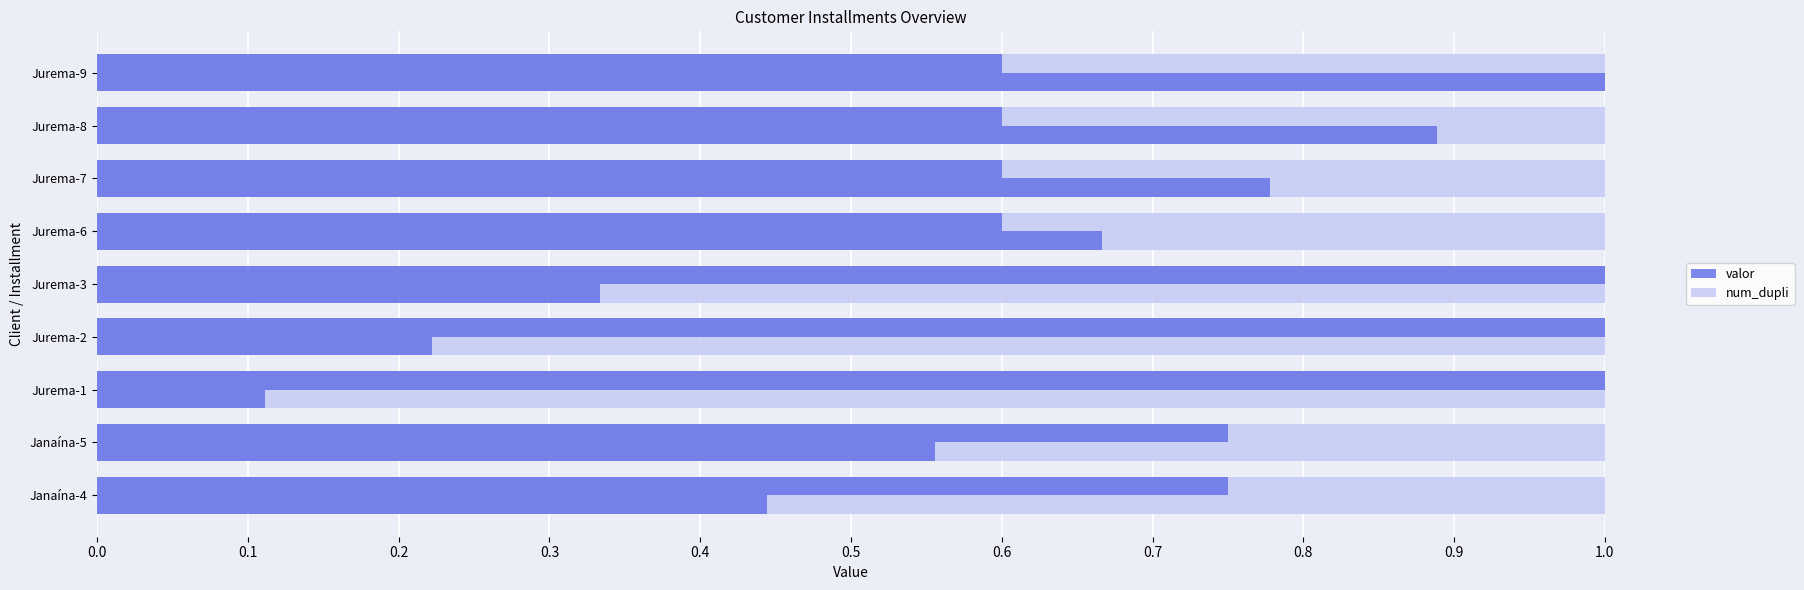

The valor series shows 0.6 at 0.7. True or false?

True